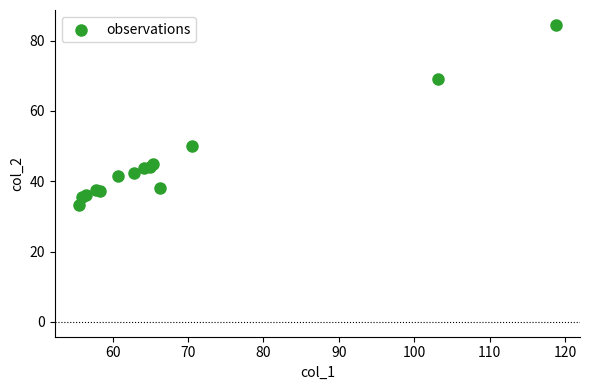

What Y value in the scatter plot is closest to 58?

50.1